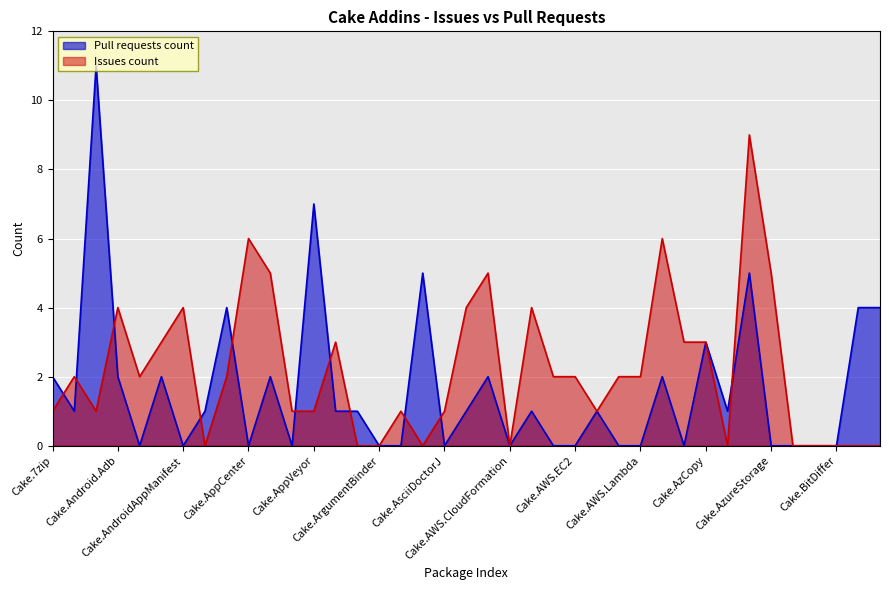

Reading left to right, what are all the values shown in this chart?

2	1	11	2	0	2	0	1	4	0	2	0	7	1	1	0	0	5	0	1	2	0	1	0	0	1	0	0	2	0	3	1	5	0	0	0	0	4	4